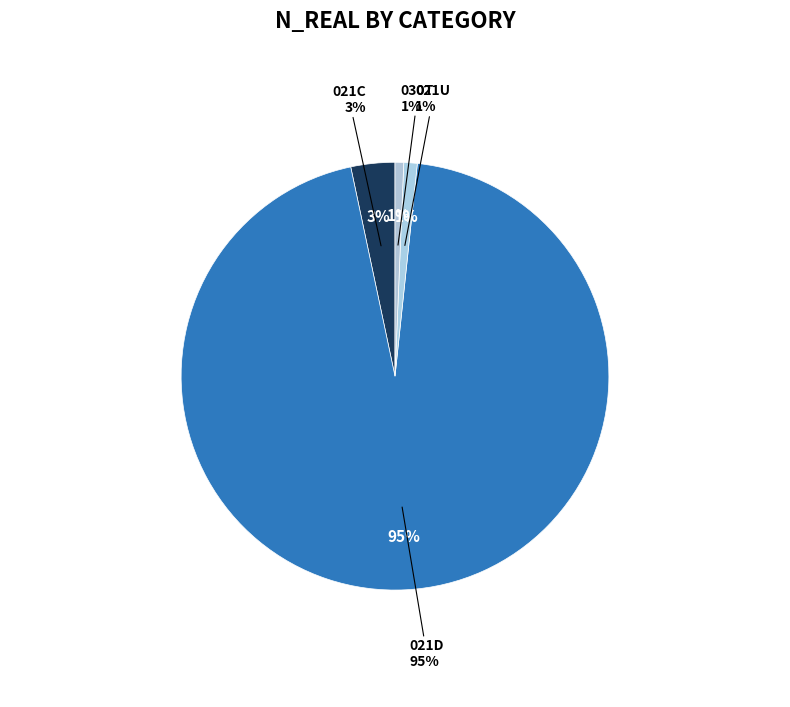

What portion of the pie excludes 030T?

99.3%